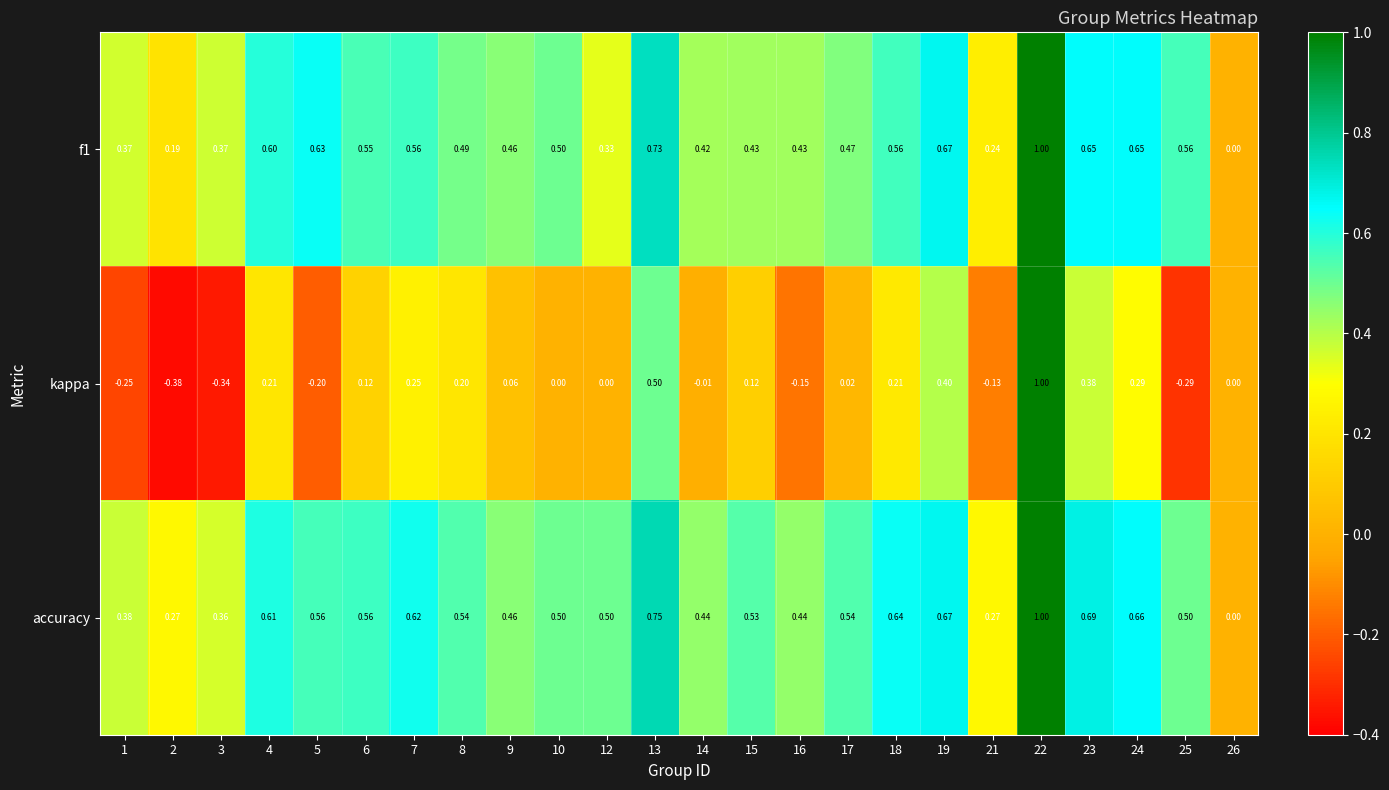

Count the number of data series in this chart.

3